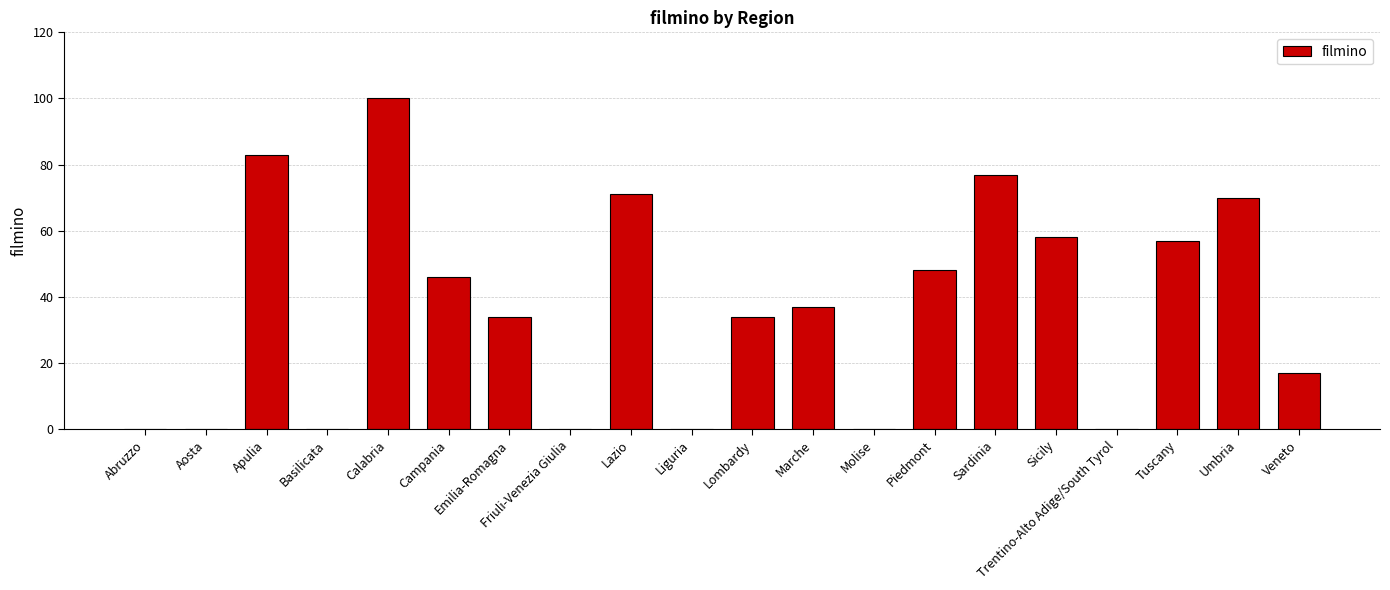

What is the change in value from Calabria to Molise?

-100